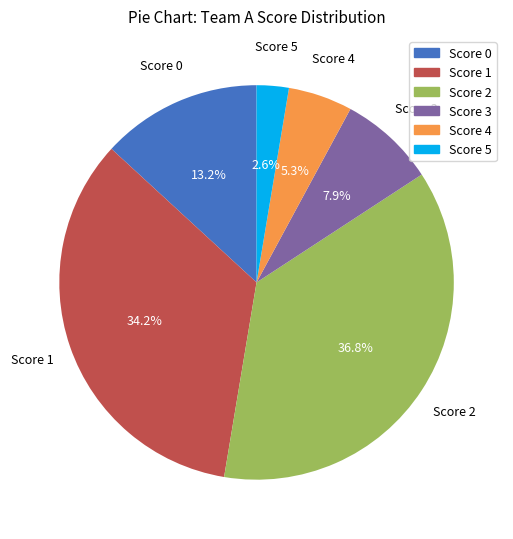

Is there any slice that represents more than half of the pie?

No